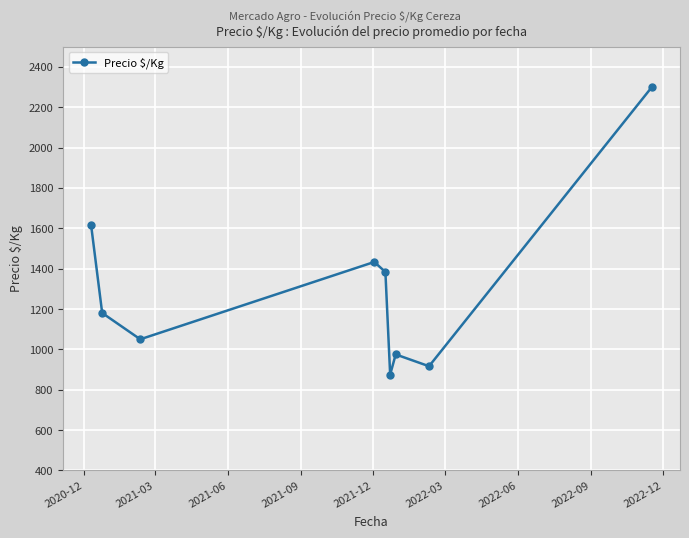

What is the sum of all values?

11729.8